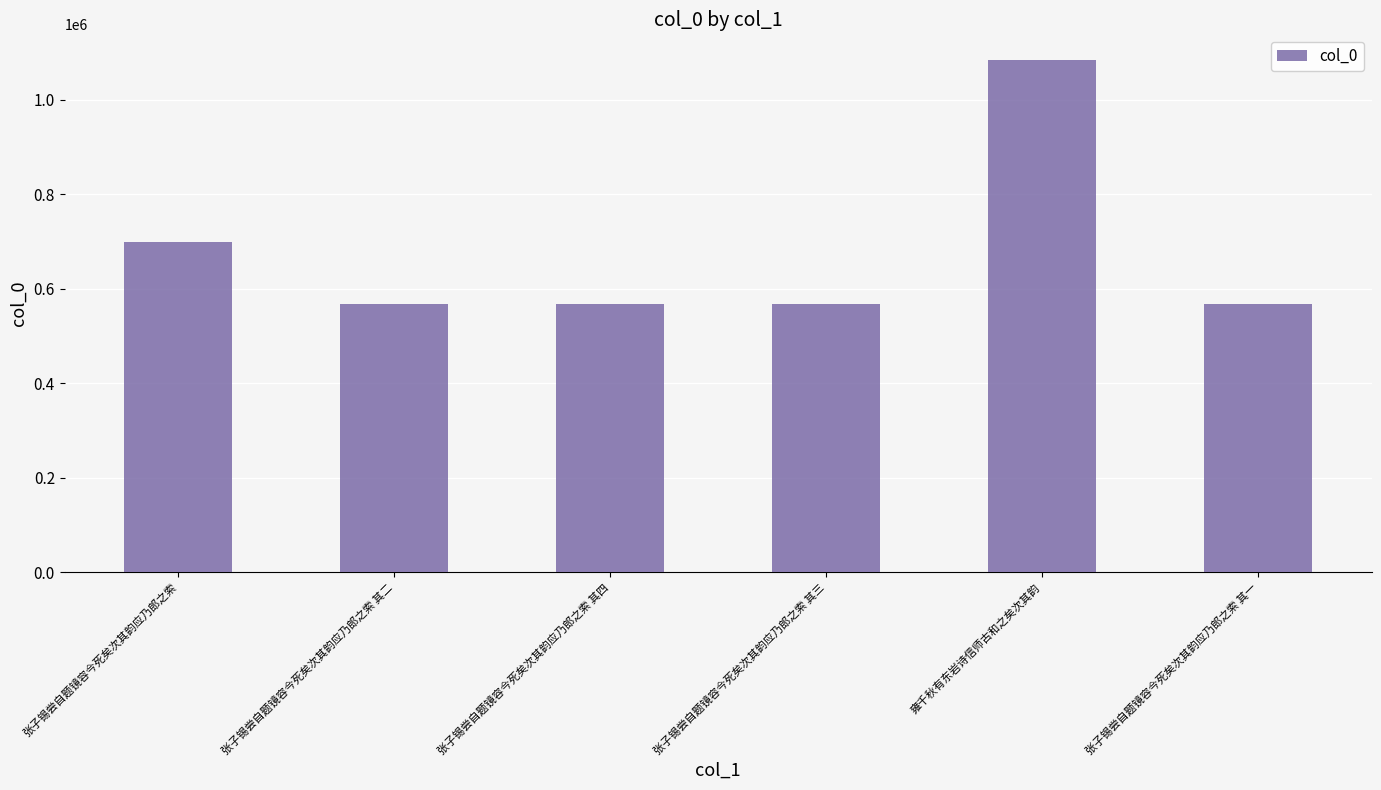

What is the maximum value shown in the chart?

1084285